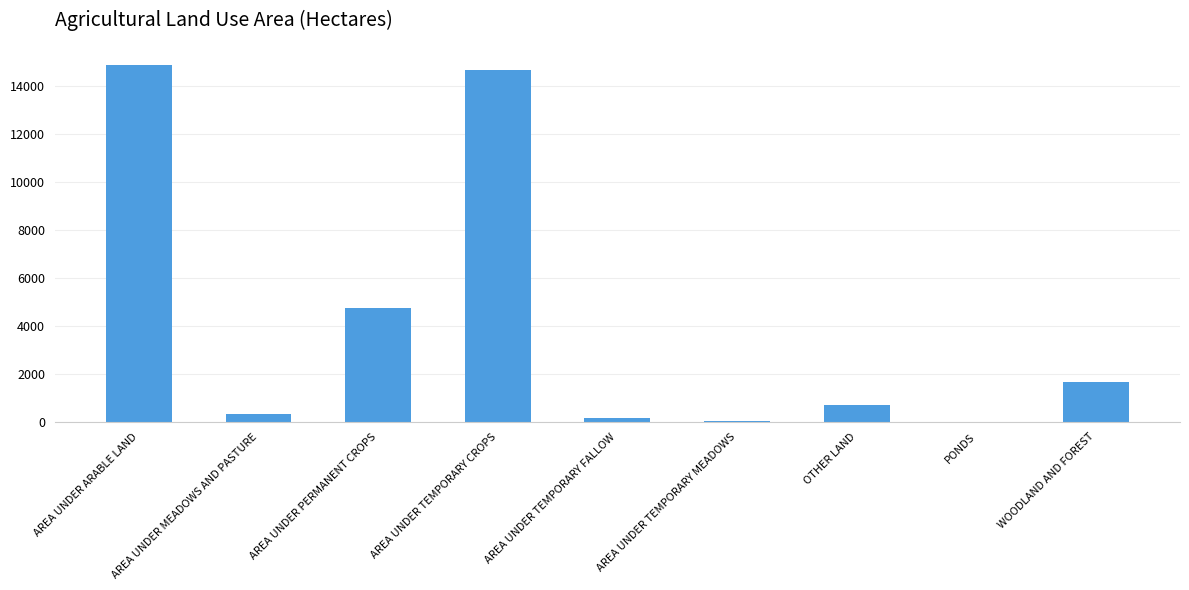

What is the maximum value shown in the chart?

14888.8